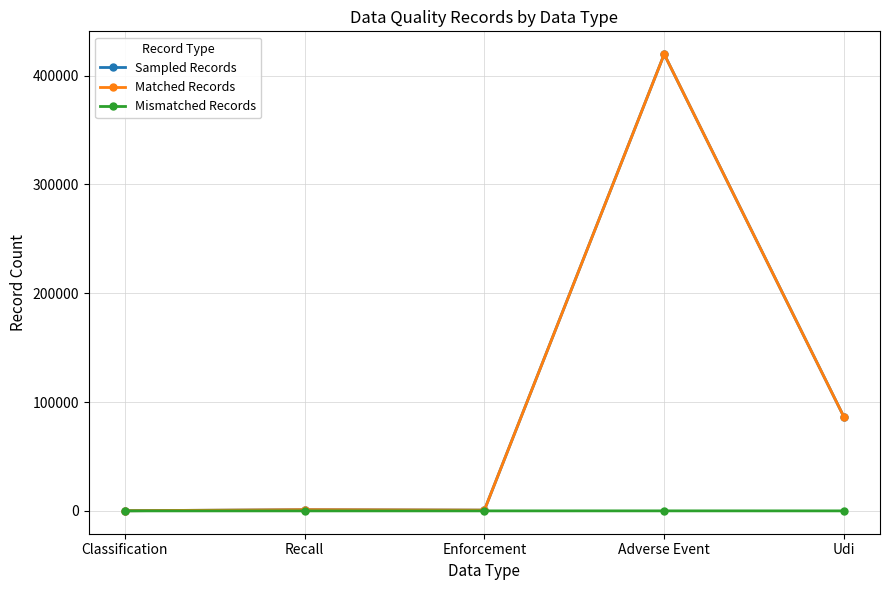

What is the maximum value for Mismatched Records?

16